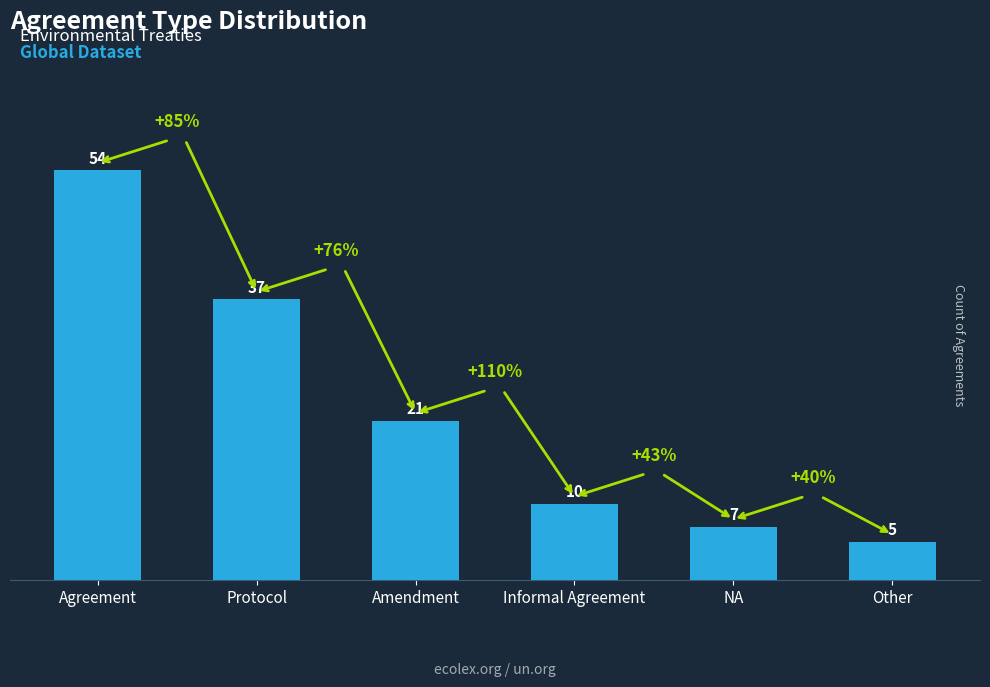

What is the approximate value at Informal Agreement, to the nearest 10?

10